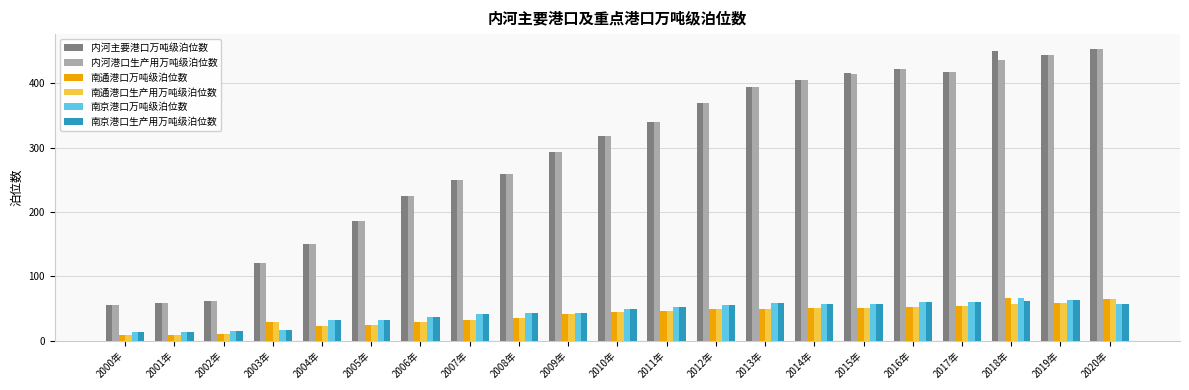

The value of 内河港口生产用万吨级泊位数 at 2015年 is 414. True or false?

True